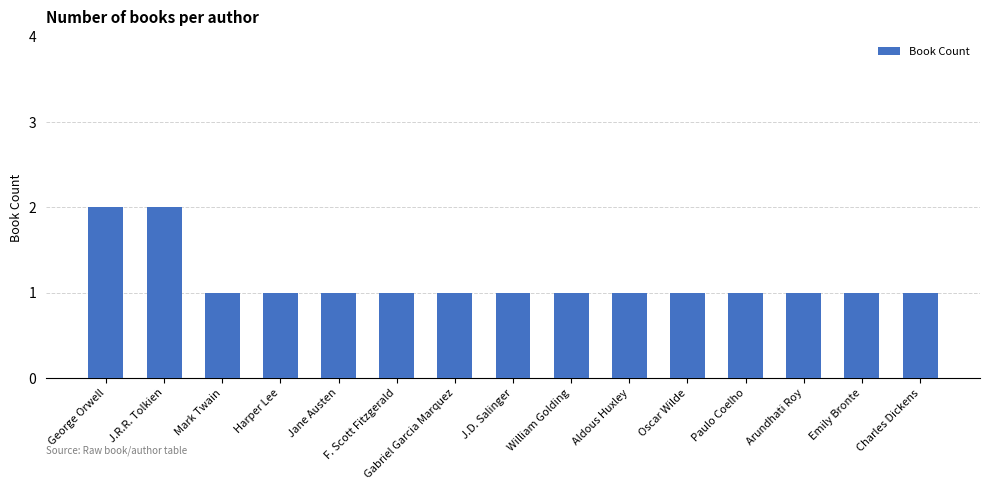

Approximately how many times larger is the value at Mark Twain compared to J.D. Salinger?

1.0